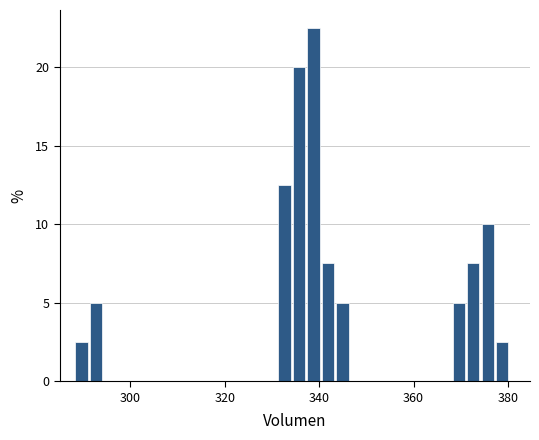

Read against the x-axis, roughly where is the centre of the tallest bar?

338